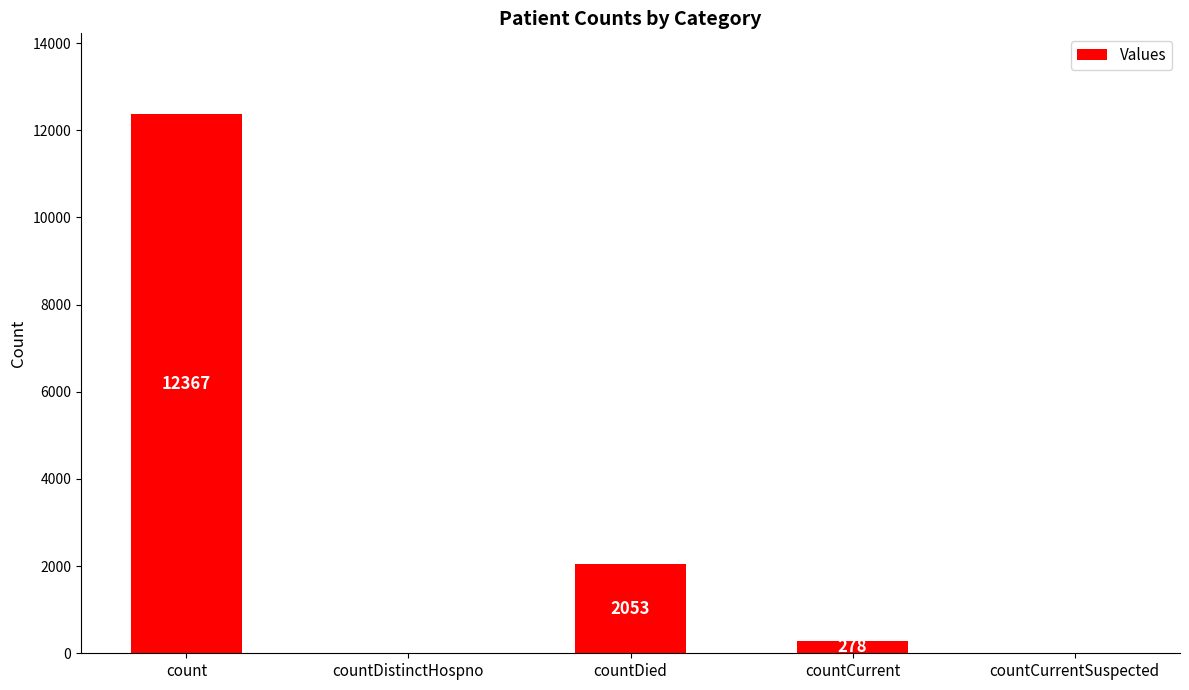

Read the value at count, to the nearest 50.

12350